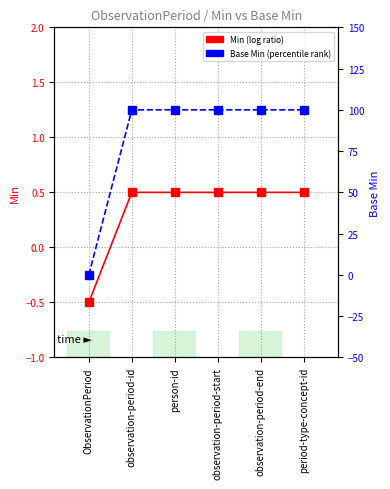

Read the Base Min (percentile rank) value at person-id.

100.0